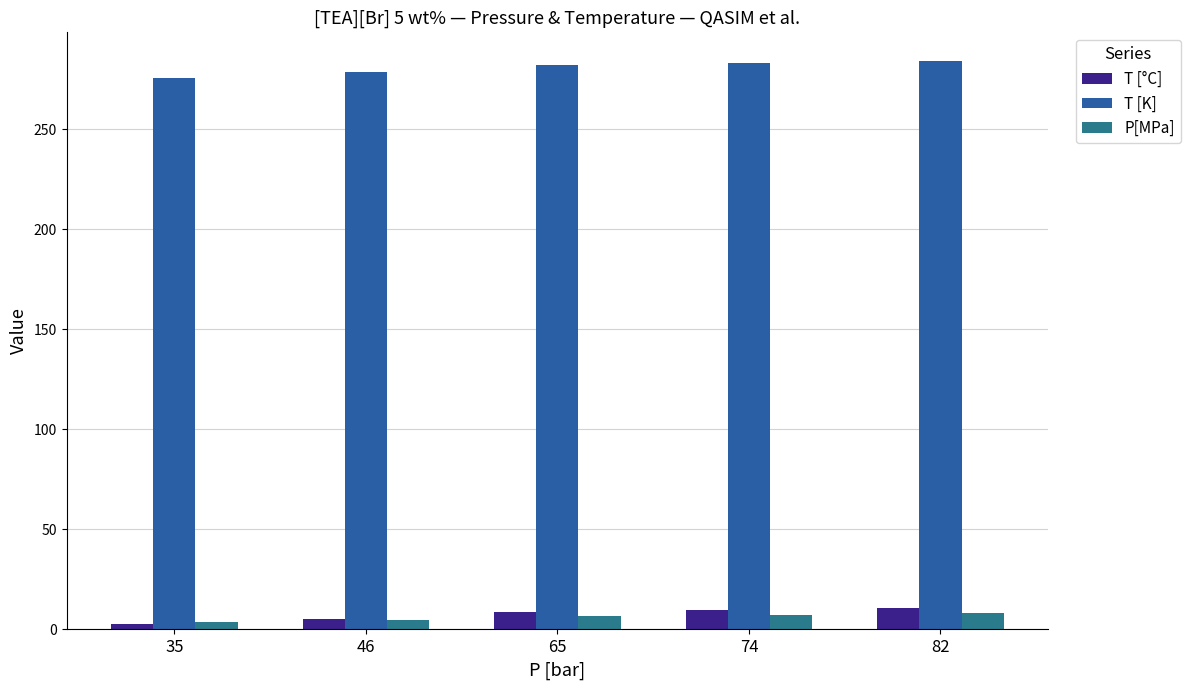

Does the chart contain any negative values?

No